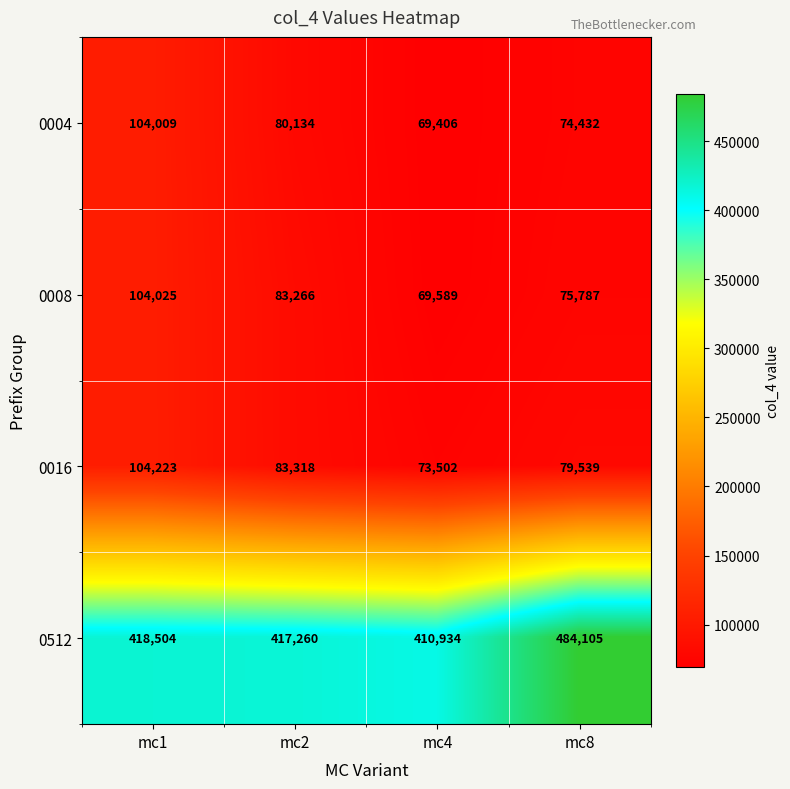

How many series are shown in this chart?

4